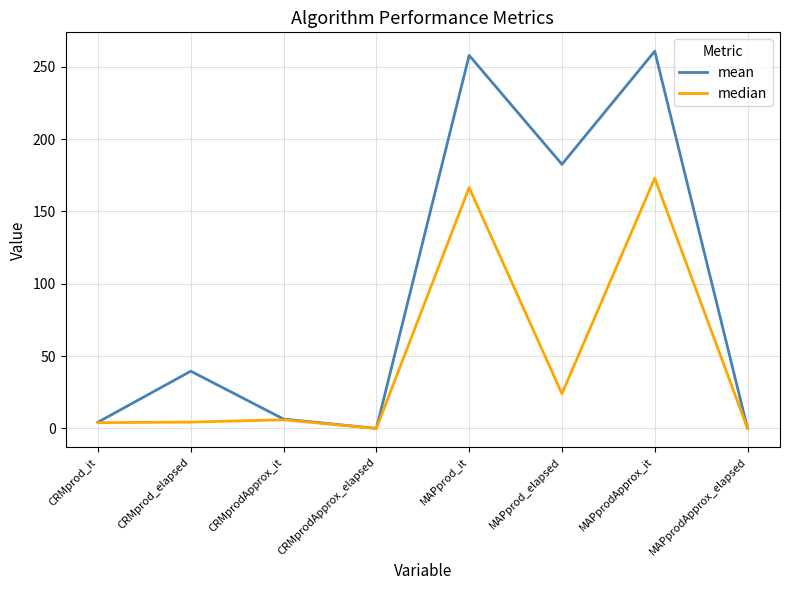

True or false: median has a value of 254.7 at MAPprod_it.

False